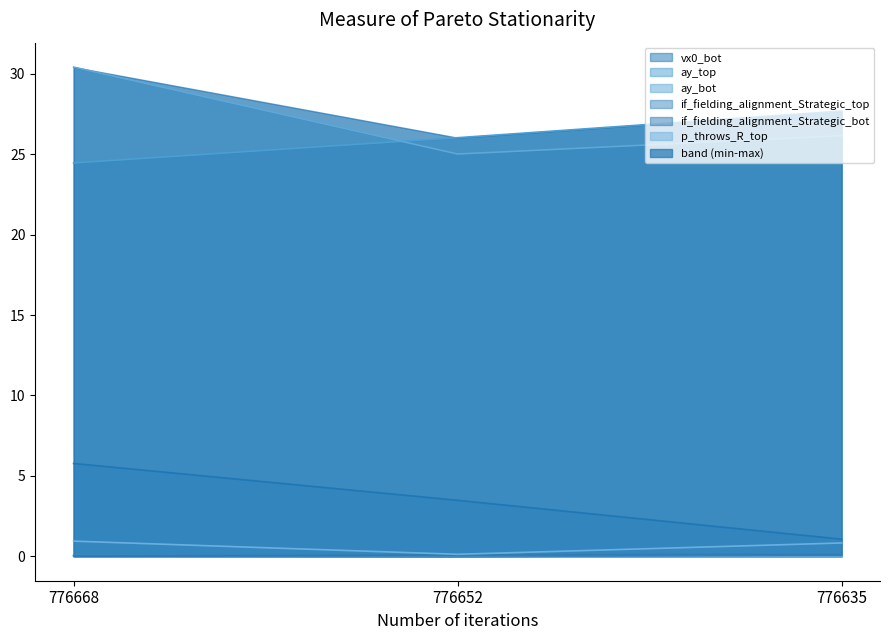

Reading right to left, list all the values displayed in this chart.

vx0_bot: 776635=1.1	776652=3.5	776668=5.8
ay_top: 776635=27.7	776652=26.0	776668=24.5
ay_bot: 776635=26.2	776652=25.0	776668=30.4
if_fielding_alignment_Strategic_top: 776635=0.1	776652=0.0	776668=0.1
if_fielding_alignment_Strategic_bot: 776635=0.1	776652=0.1	776668=0.0
p_throws_R_top: 776635=0.8	776652=0.1	776668=0.9